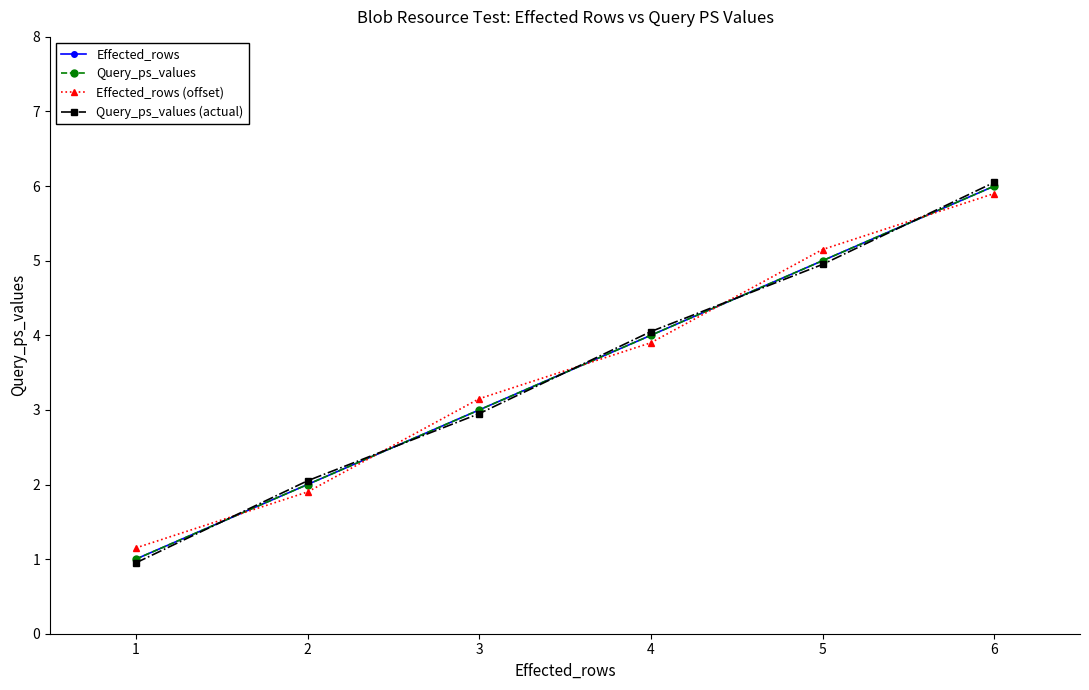

How many series are shown in this chart?

4